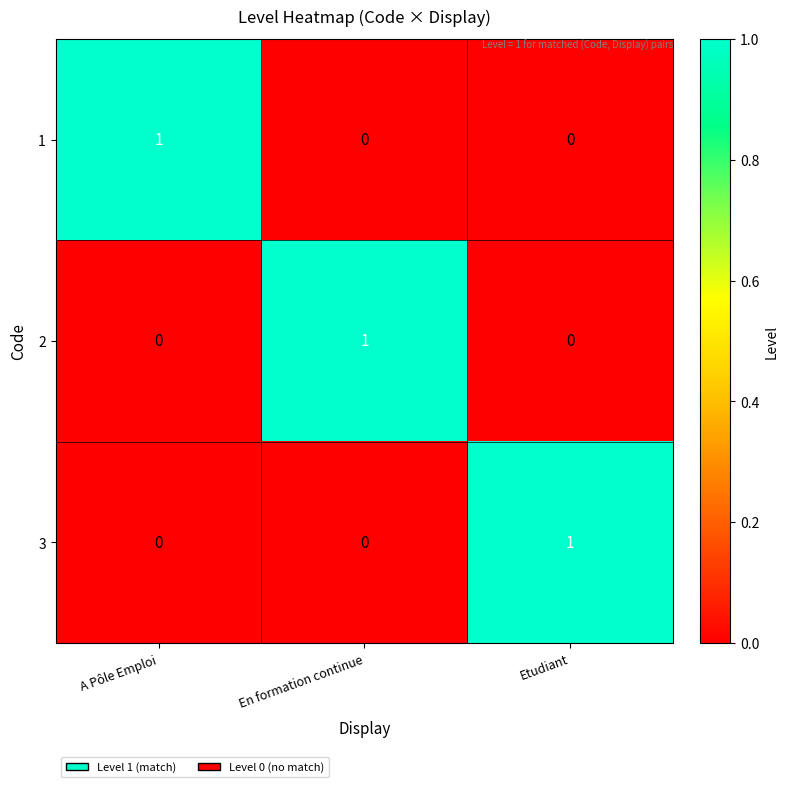

How many data points in 3 are above 0?

1